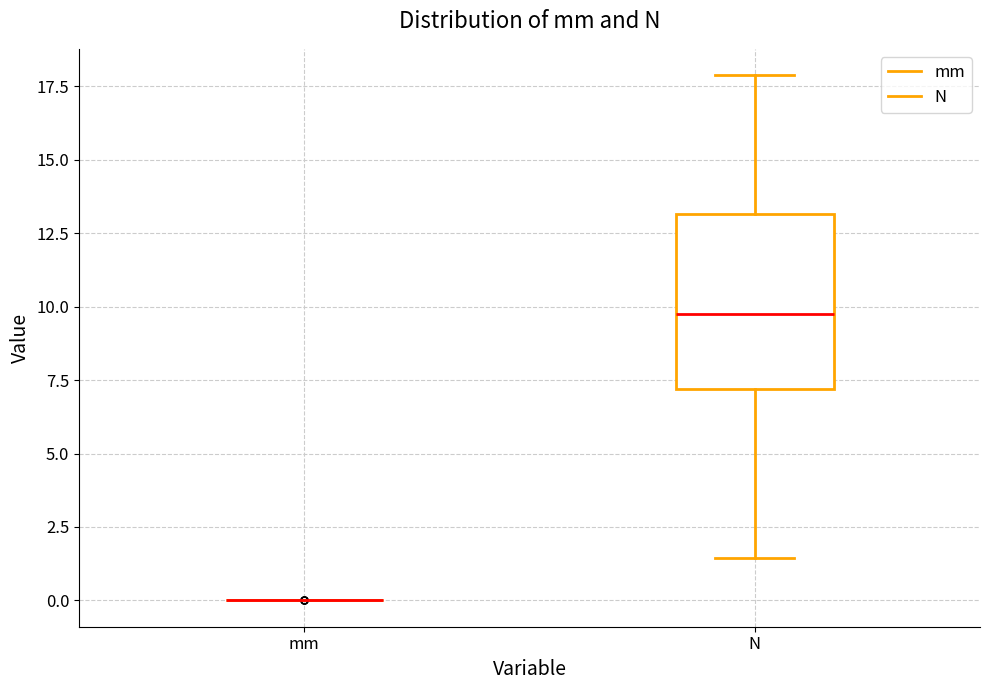

Comparing the boxes themselves (not the whiskers), which one is the tallest?

N